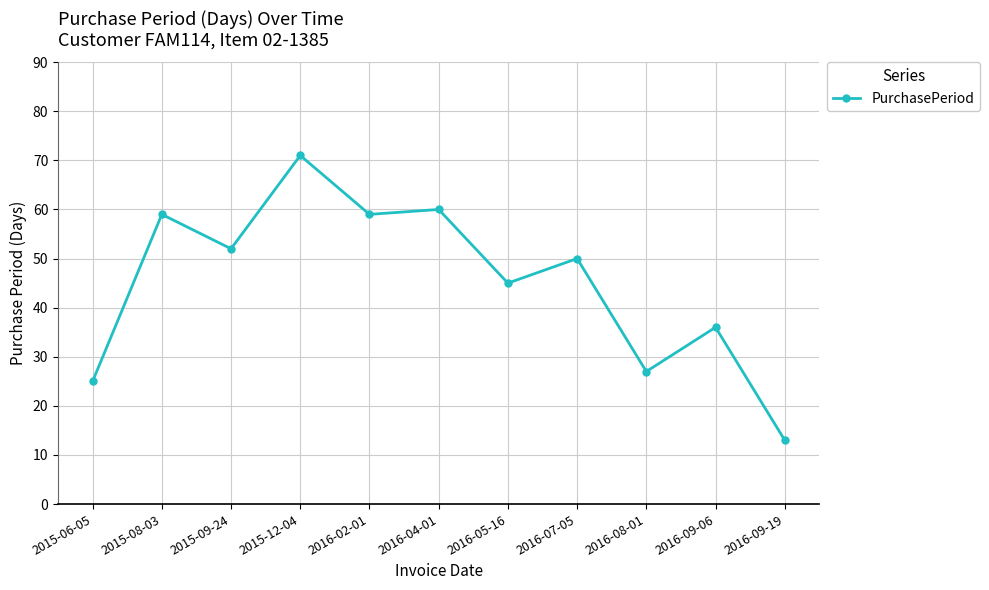

What is the difference between the second highest and minimum values?

47